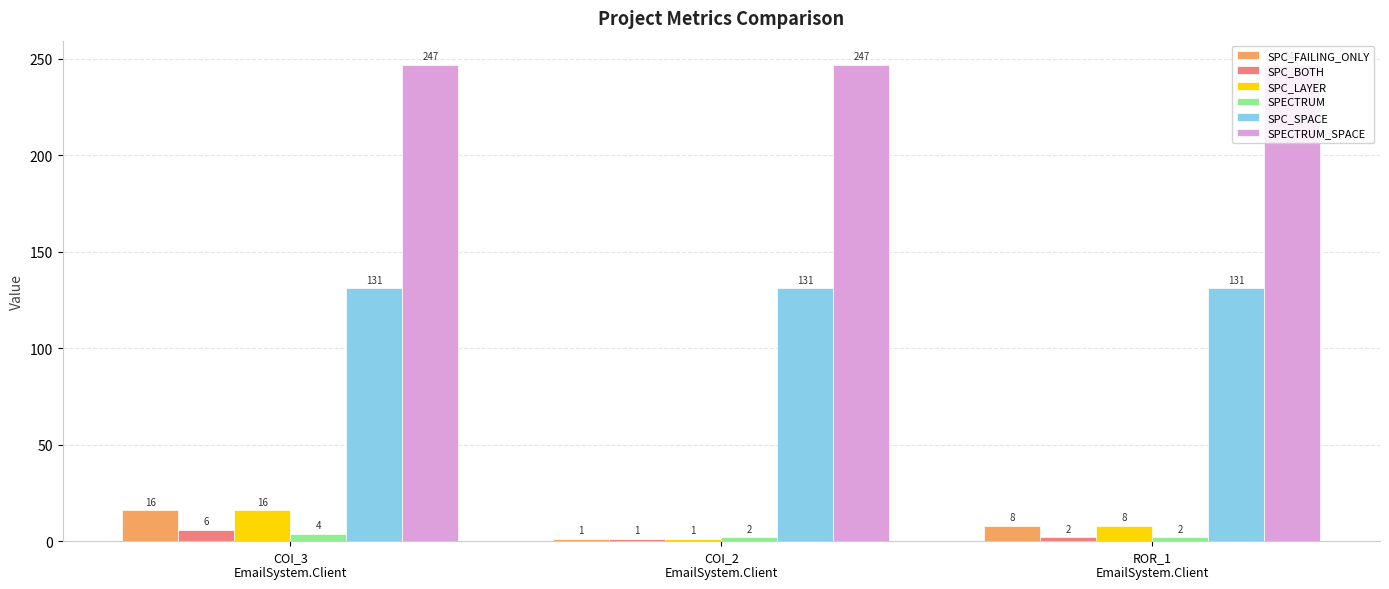

Reading left to right, what are all the values shown in this chart?

SPC_FAILING_ONLY: 16	1	8
SPC_BOTH: 6	1	2
SPC_LAYER: 16	1	8
SPECTRUM: 4	2	2
SPC_SPACE: 131	131	131
SPECTRUM_SPACE: 247	247	247